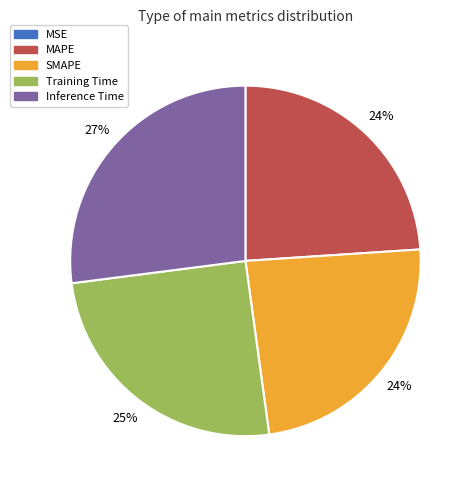

Is SMAPE the majority of the pie?

No